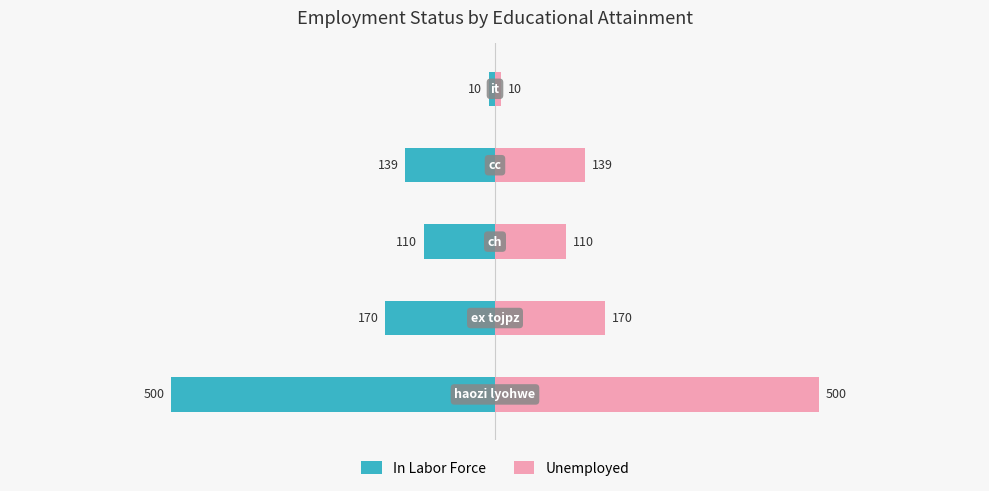

Which series has the largest total across all categories?

Unemployed